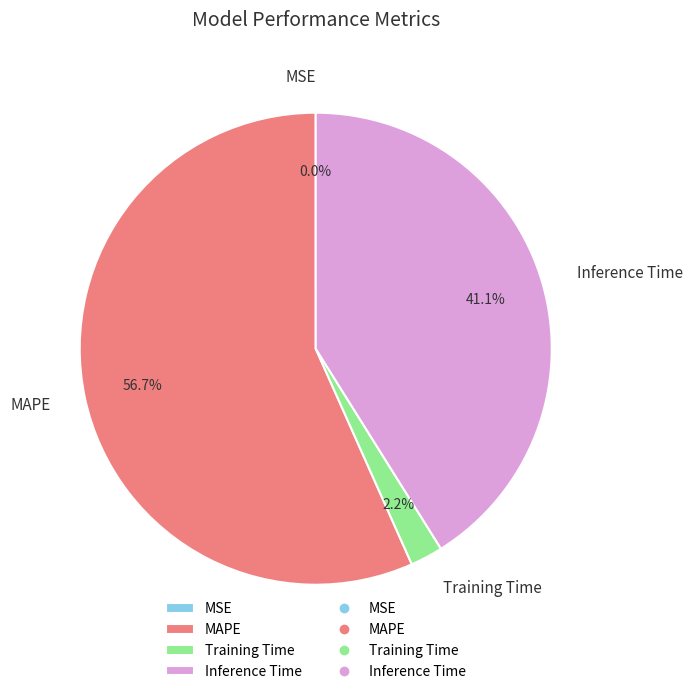

Approximately how many times larger is the value at Inference Time compared to MAPE?

0.7